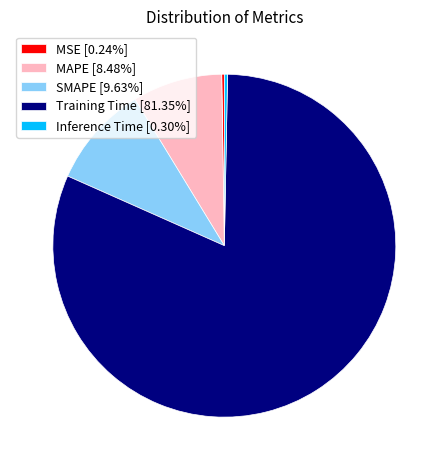

Does Training Time account for over 50% of the chart?

Yes